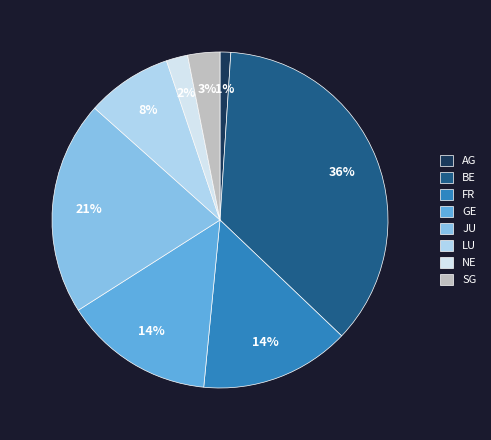

Count the number of slices in the pie.

8